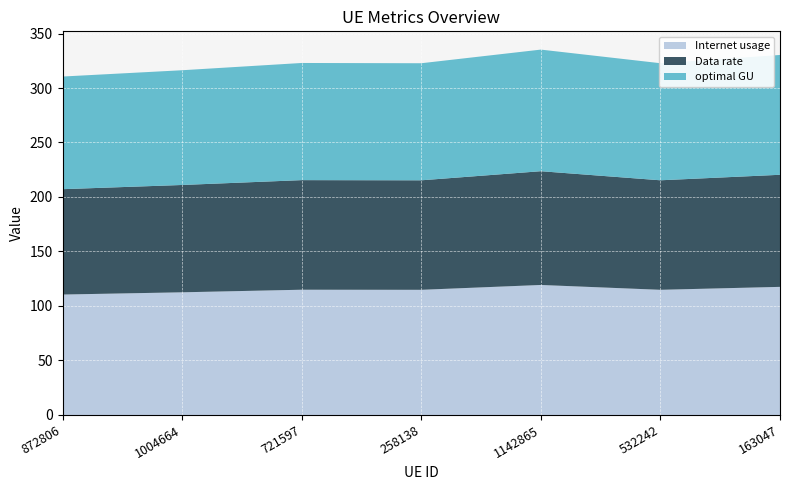

Reading right to left, transcribe all the data shown in this chart.

Internet usage: 163047=117.5	532242=114.8	1142865=119.3	258138=114.8	721597=114.9	1004664=112.5	872806=110.5
Data rate: 163047=102.8	532242=100.5	1142865=104.4	258138=100.5	721597=100.6	1004664=98.5	872806=96.7
optimal GU: 163047=109.9	532242=107.4	1142865=111.6	258138=107.4	721597=107.5	1004664=105.3	872806=103.4